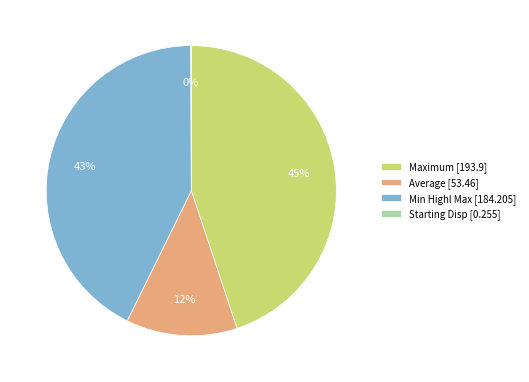

What percentage is the Min Highl Max [184.205] slice, to the nearest percent?

43%